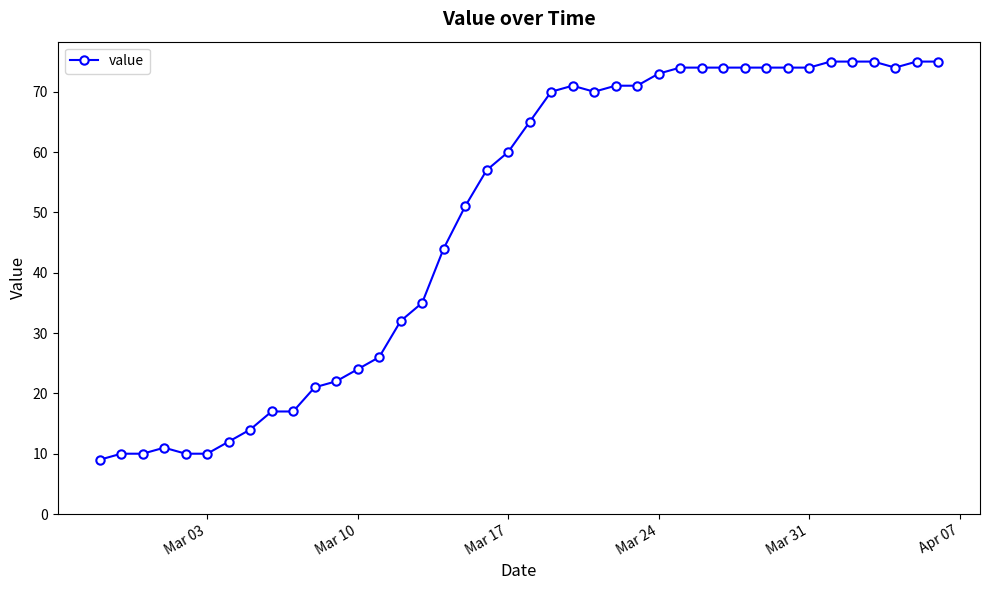

What is the value of the 7th point from the left?

12